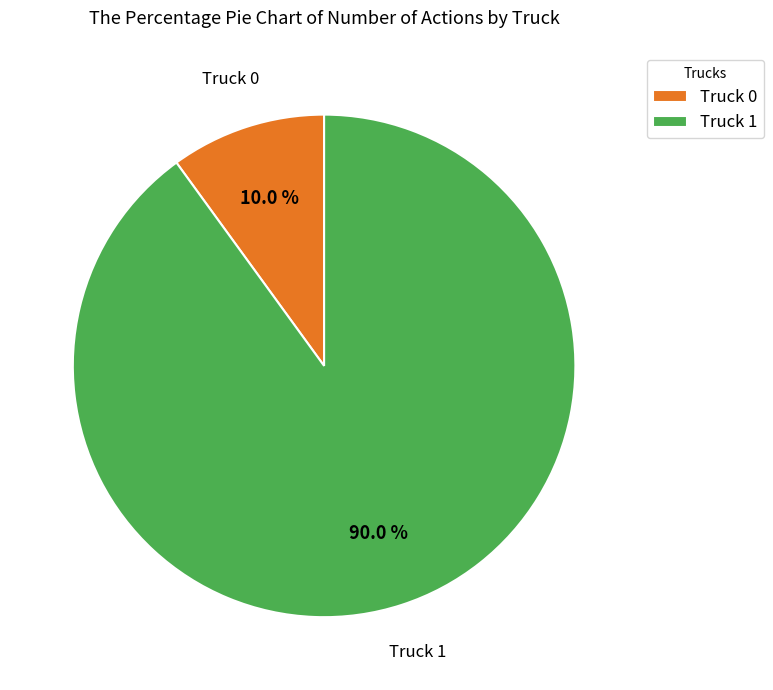

To the nearest percent, what portion does Truck 0 represent?

10%